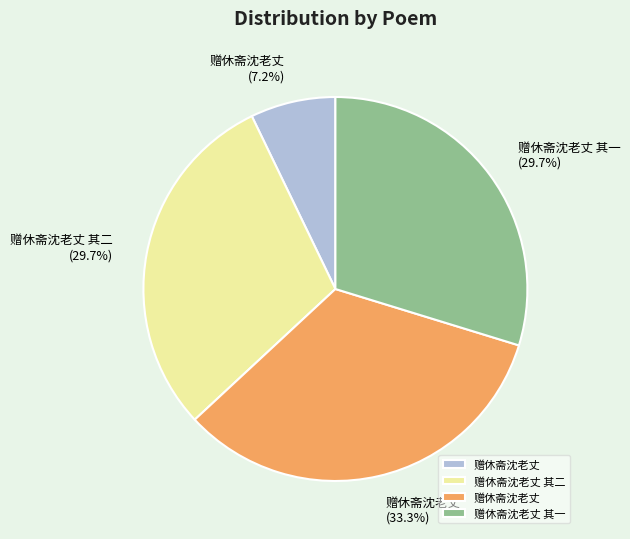

How many segments does this pie chart have?

4